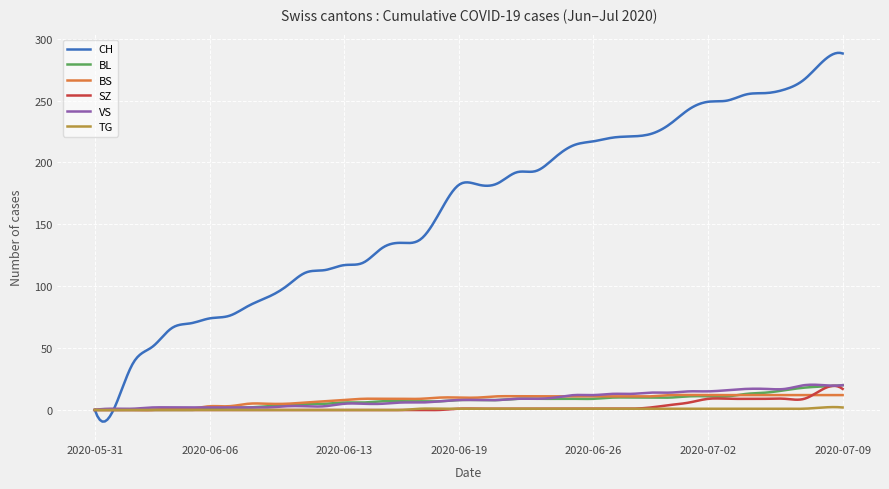

Which series has the largest total across all categories?

CH